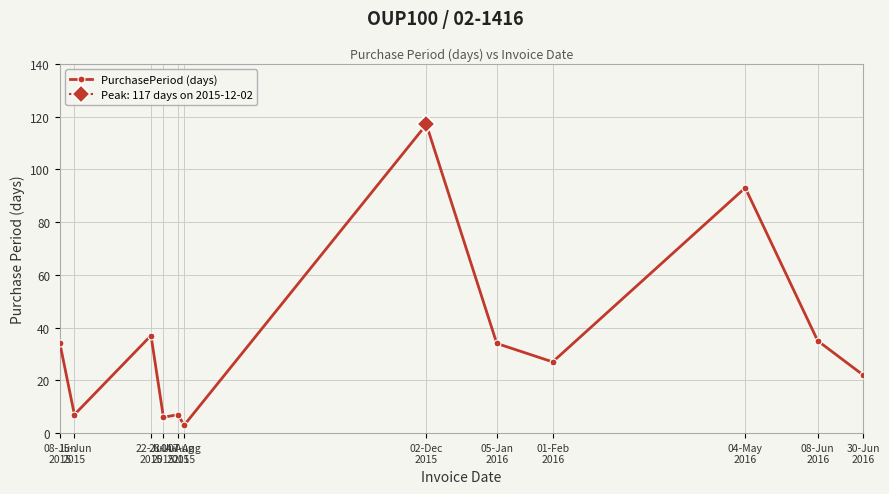

How many series are shown in this chart?

1